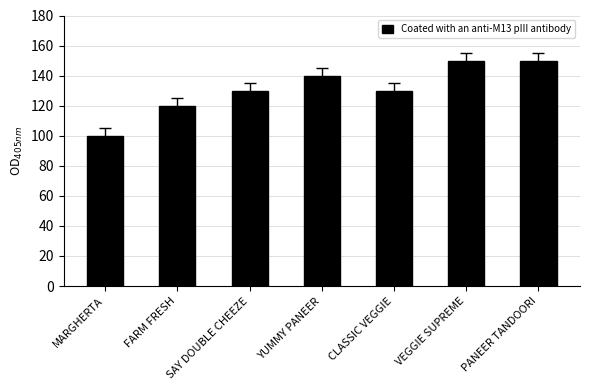

What is the average value?

131